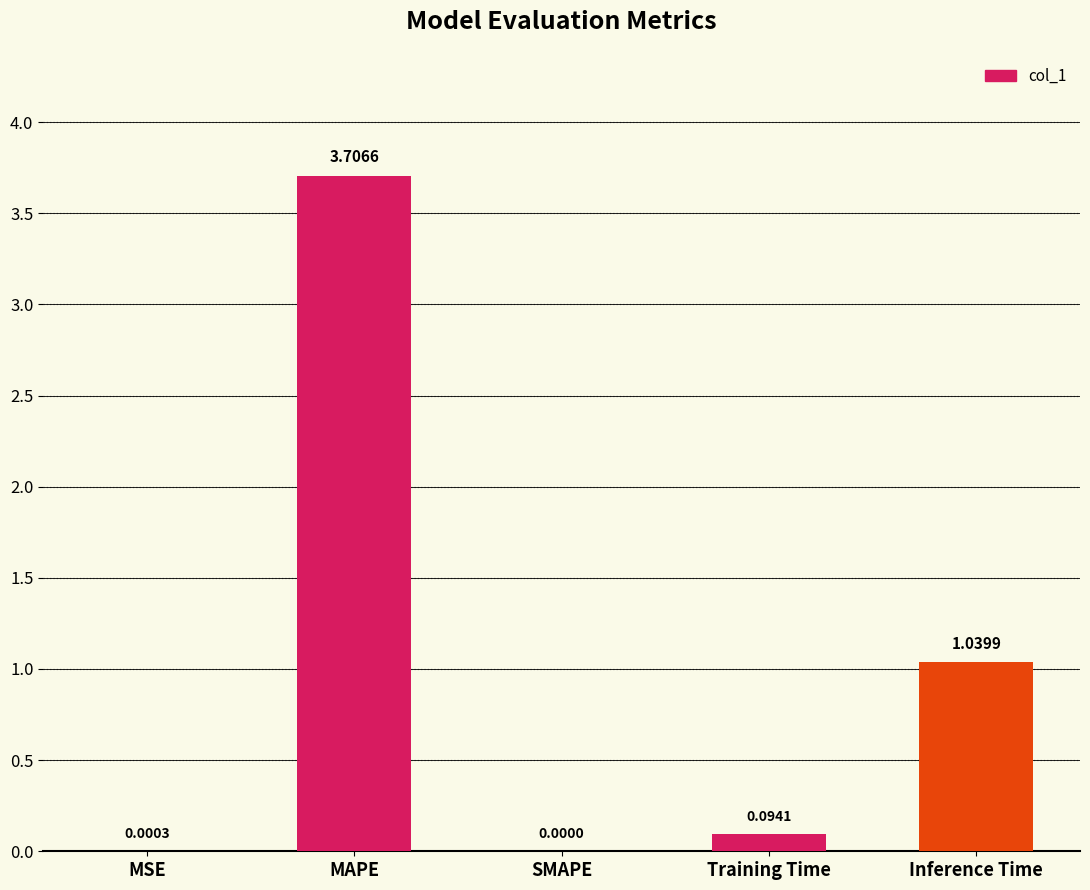

What is the change in value from MAPE to Training Time?

-3.6